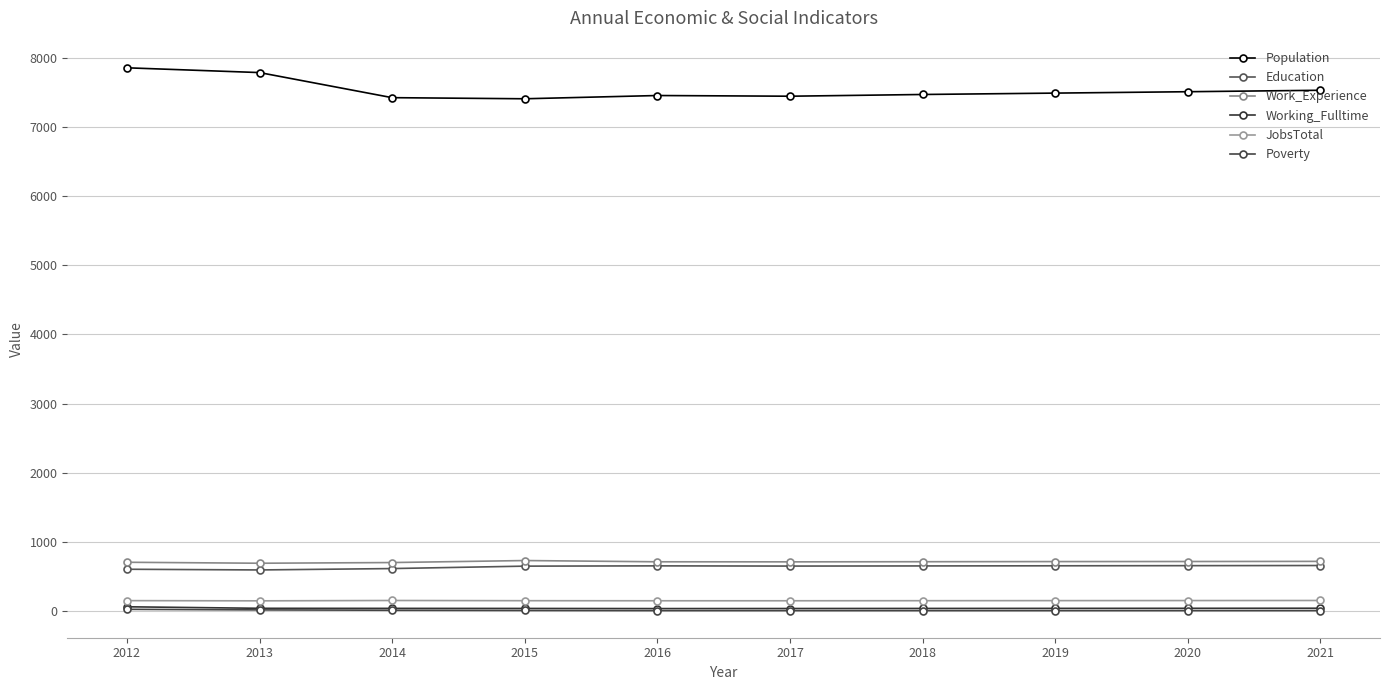

Which series has the widest spread of values?

Population